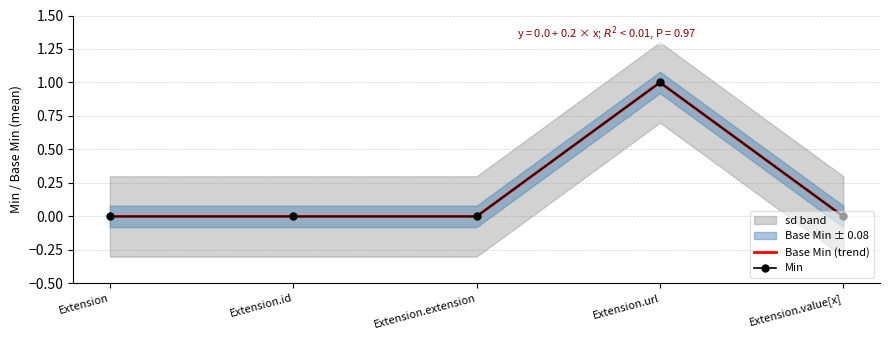

True or false: Base Min (trend) and Min intersect in this chart.

False